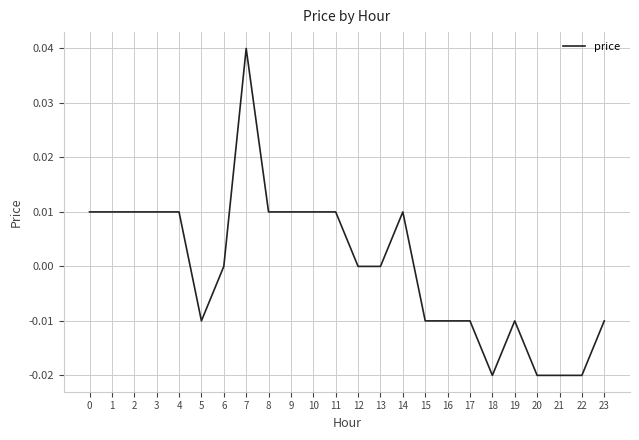

The value at 8 is 0.0. True or false?

True